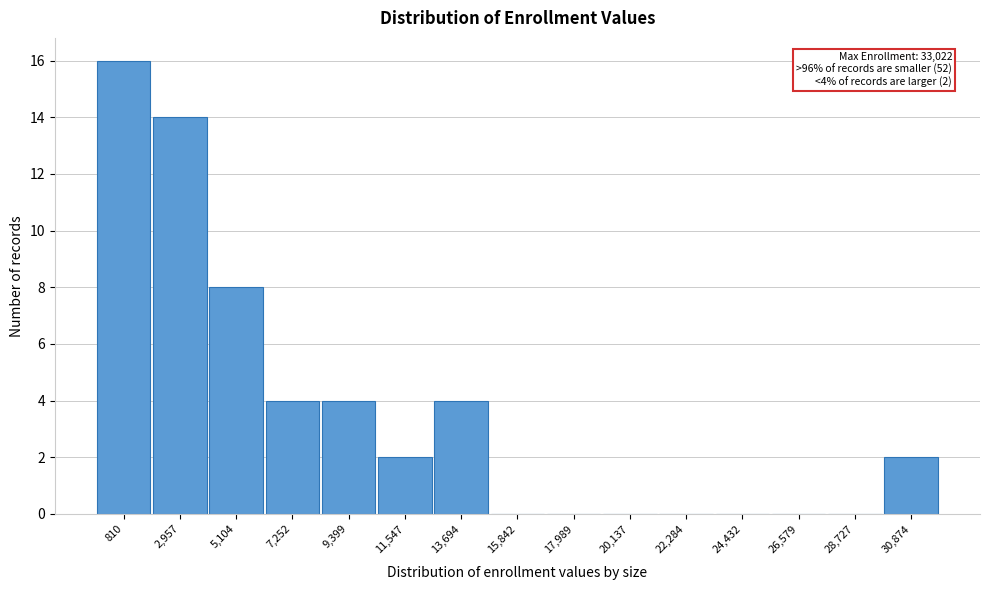

Reading left to right, what are all the values shown in this chart?

810=16	2,957=14	5,104=8	7,252=4	9,399=4	11,547=2	13,694=4	15,842=0	17,989=0	20,137=0	22,284=0	24,432=0	26,579=0	28,727=0	30,874=2